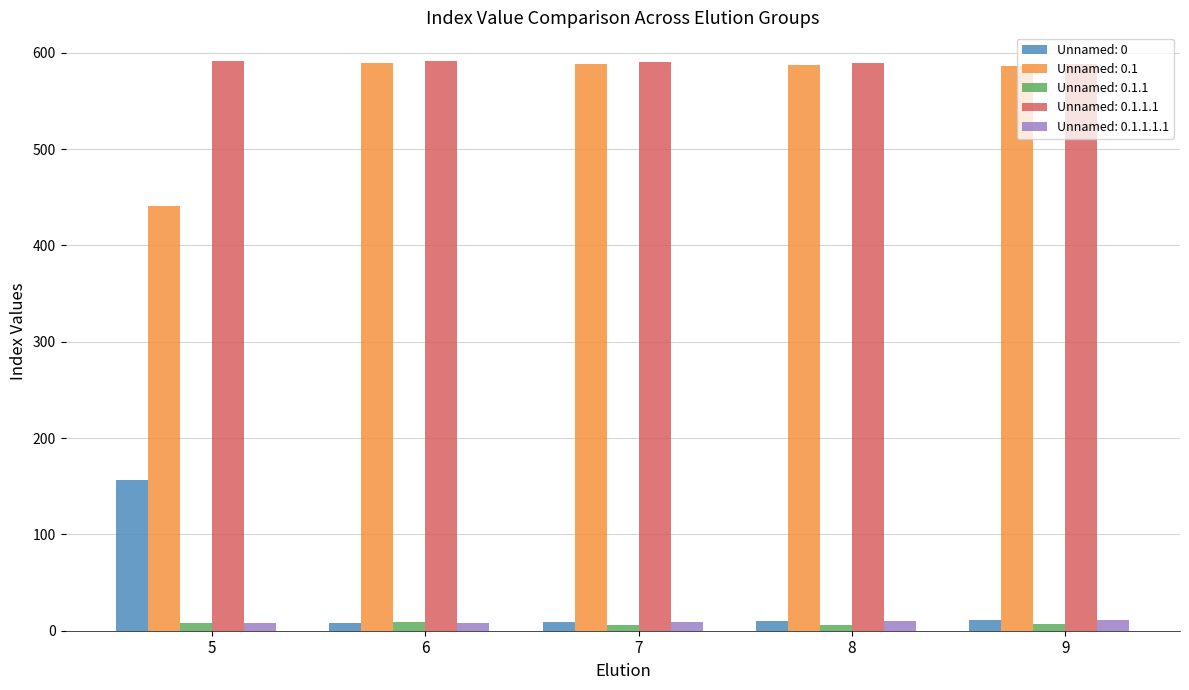

Is the value of Unnamed: 0.1 at 5 greater than the value of Unnamed: 0.1.1.1.1 at 5?

Yes